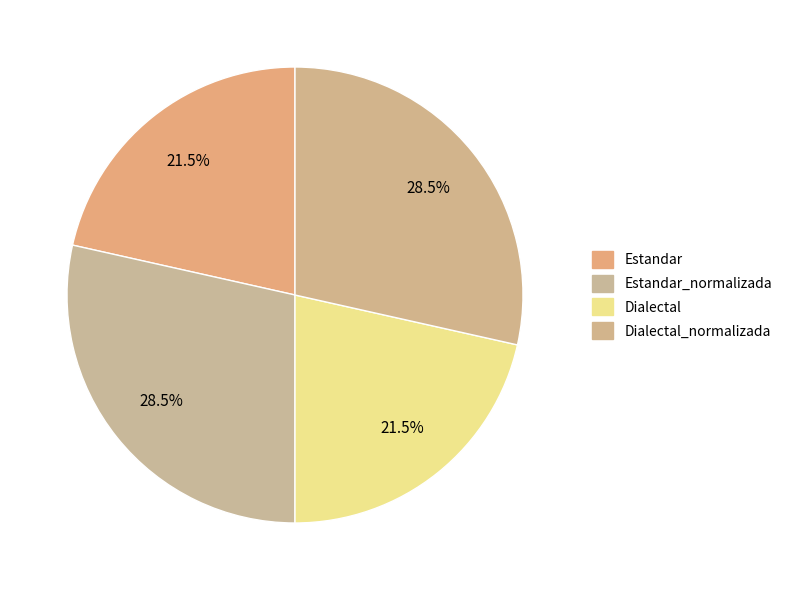

How many segments does this pie chart have?

4